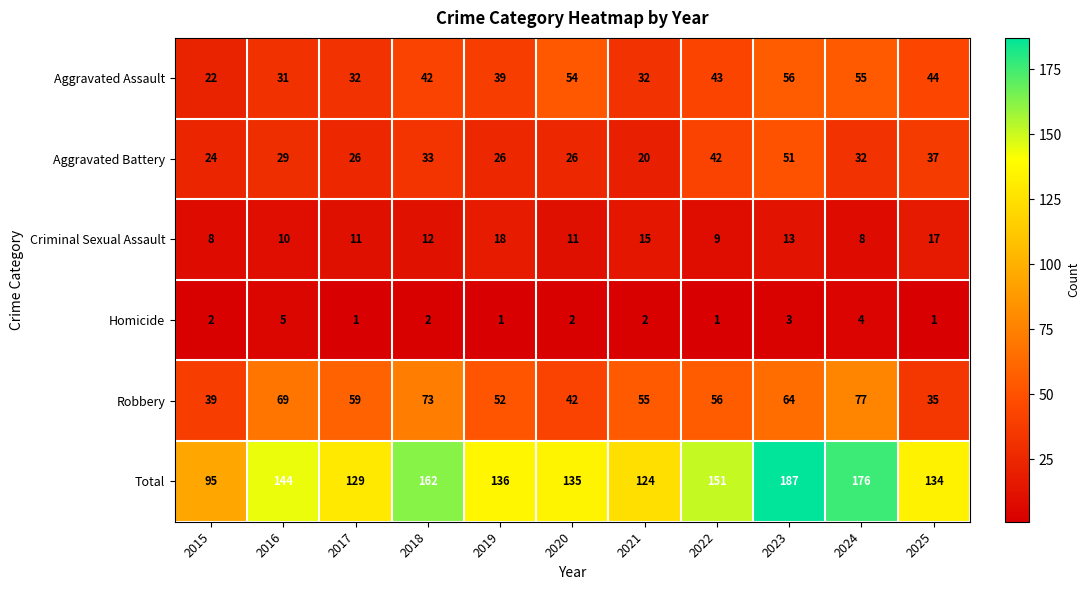

At which label does Robbery reach its minimum?

2025